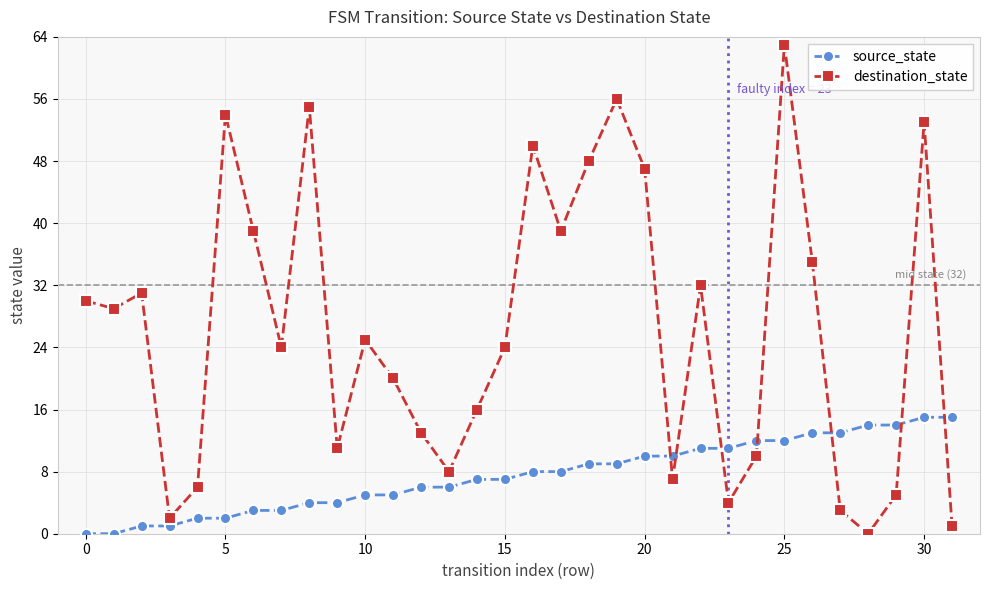

True or false: source_state and destination_state intersect in this chart.

True